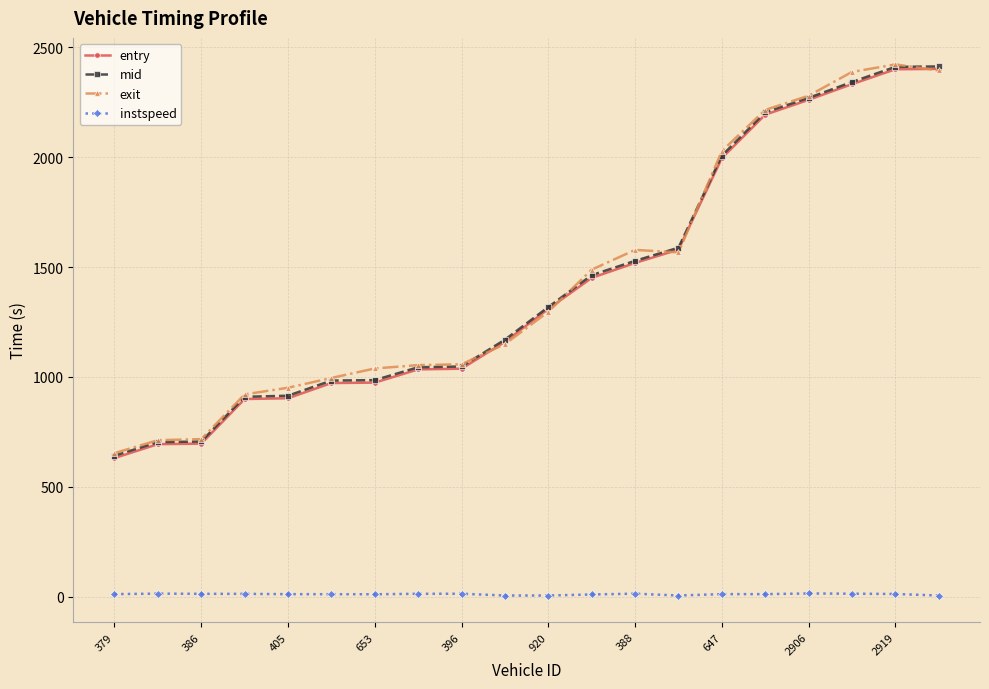

What is the sum of all mid values?

28650.2